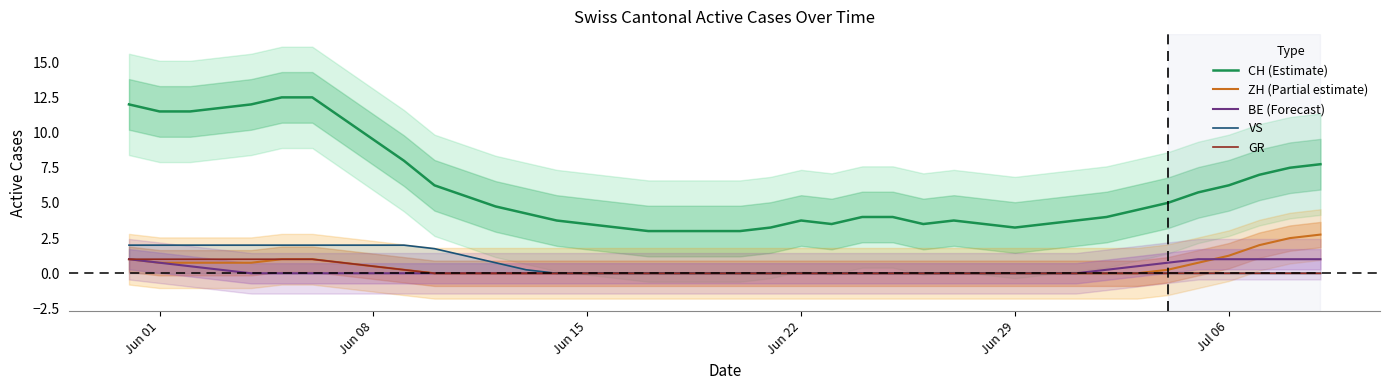

True or false: BE (Forecast) has a value of 0.0 at Jun 29.

True